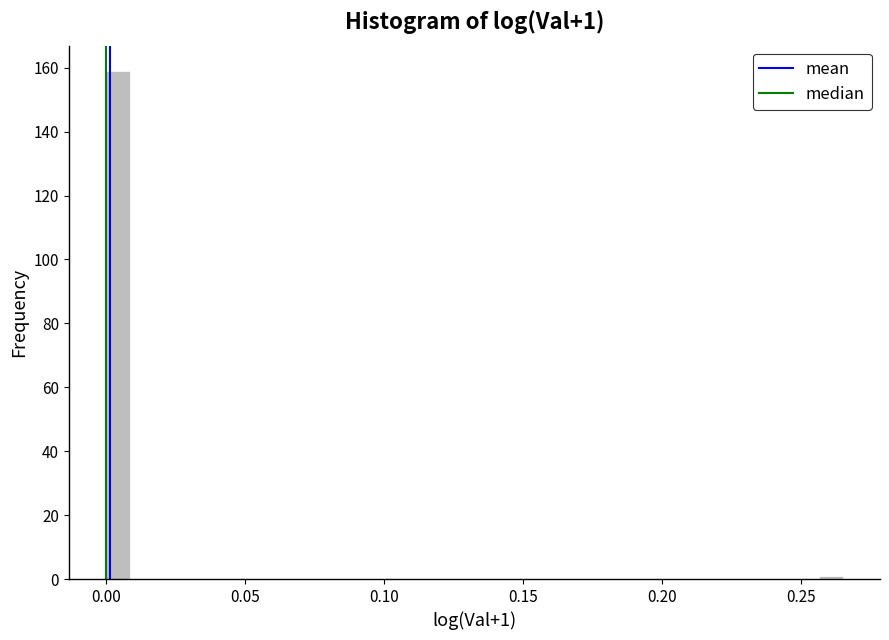

Around what value on the x-axis is the tallest bar? Give the approximate position of its centre, as read against the axis.

0.005